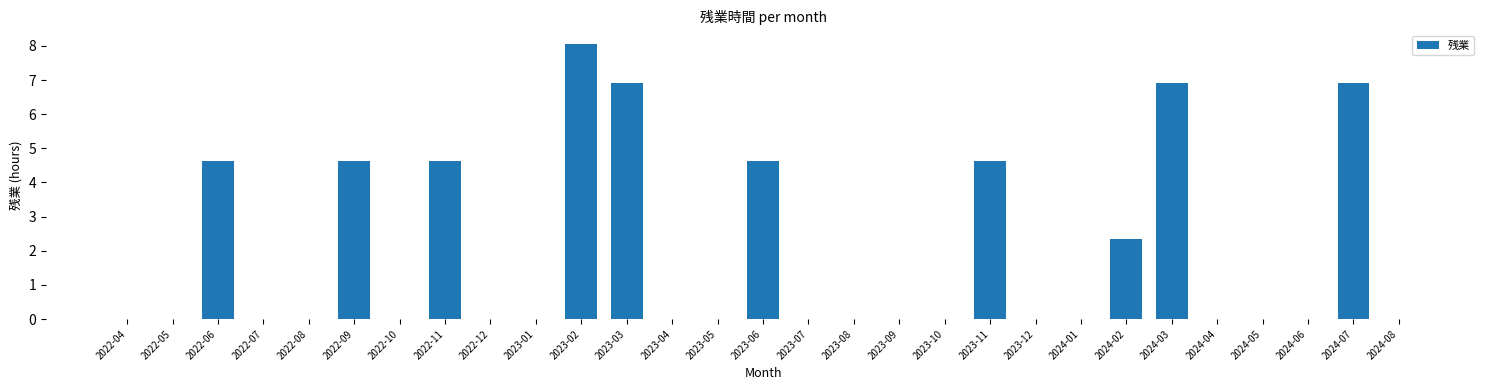

Reading right to left, what are all the values shown in this chart?

0.0	6.9	0.0	0.0	0.0	6.9	2.3	0.0	0.0	4.6	0.0	0.0	0.0	0.0	4.6	0.0	0.0	6.9	8.0	0.0	0.0	4.6	0.0	4.6	0.0	0.0	4.6	0.0	0.0